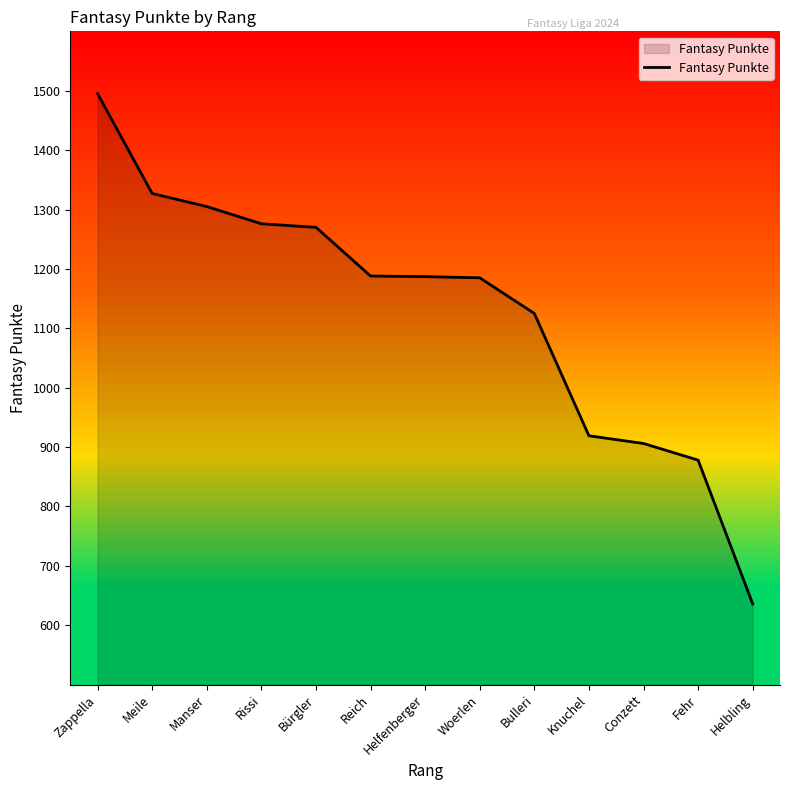

True or false: there are more than 2 points higher than both neighbors.

False